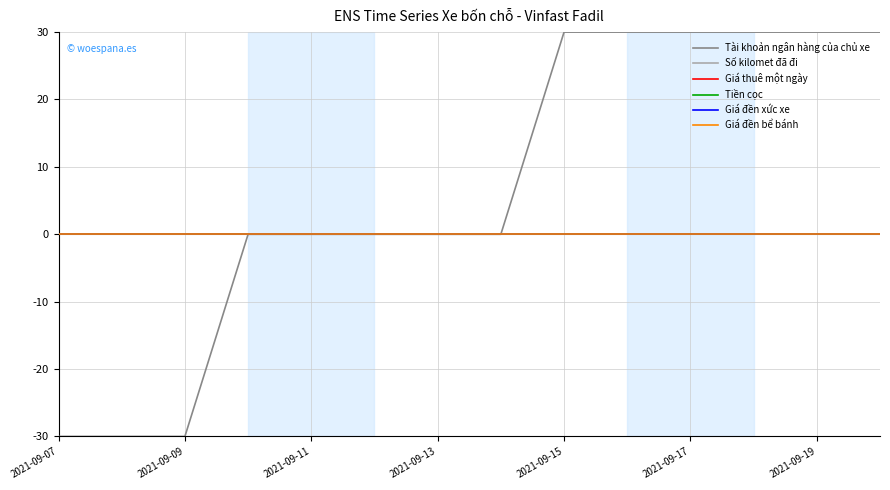

At which label does Tài khoản ngân hàng của chủ xe reach its minimum?

2021-09-07